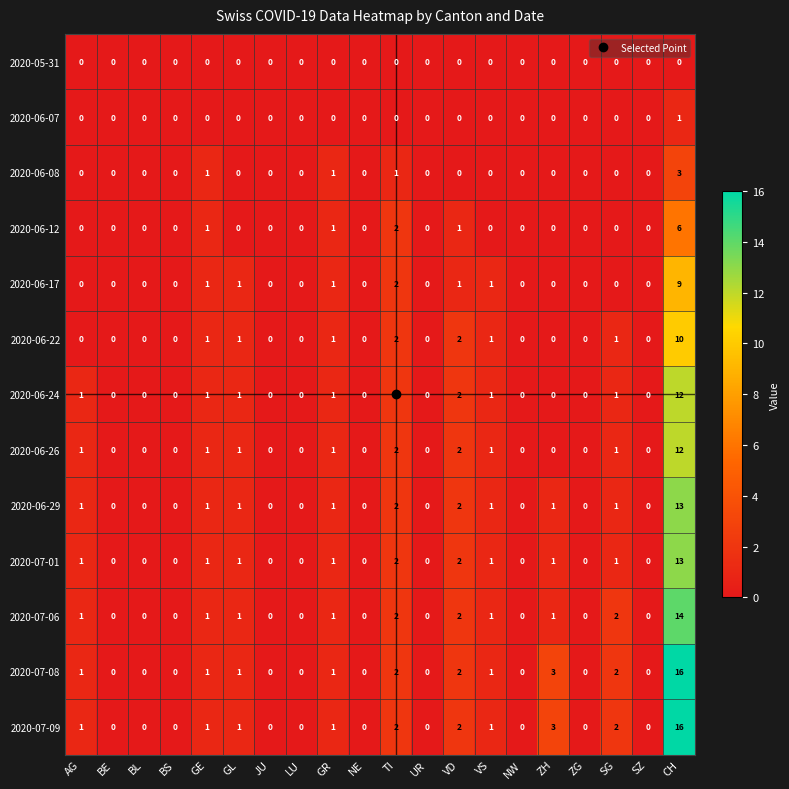

What is the spread (max minus min) of values at CH?

16